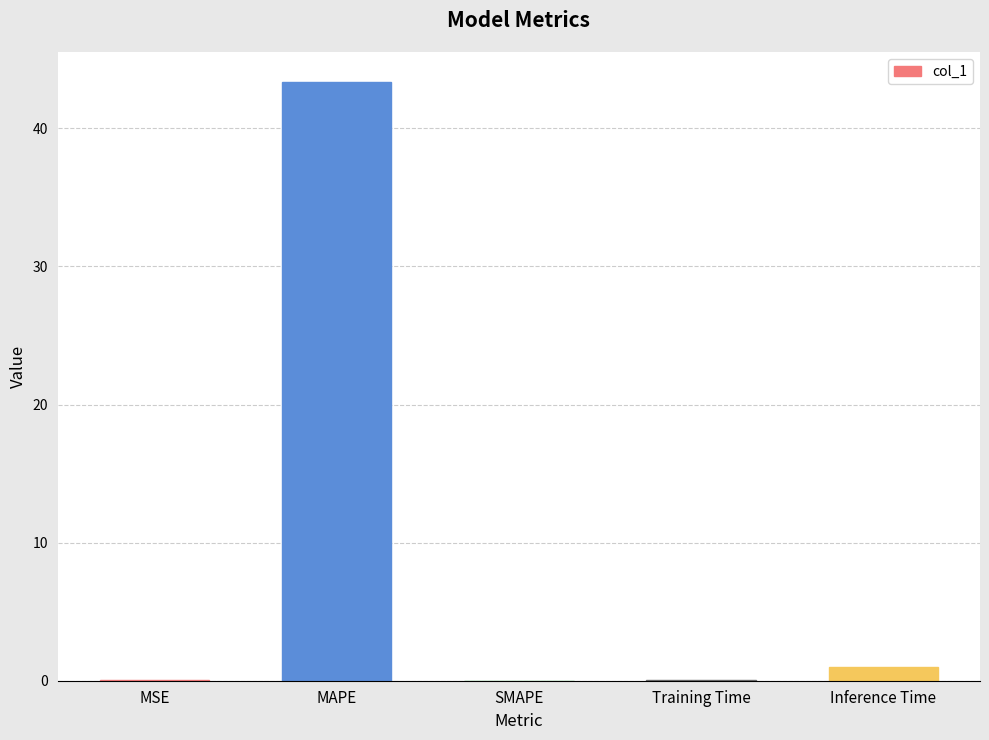

Which category has the highest value across all series?

MAPE